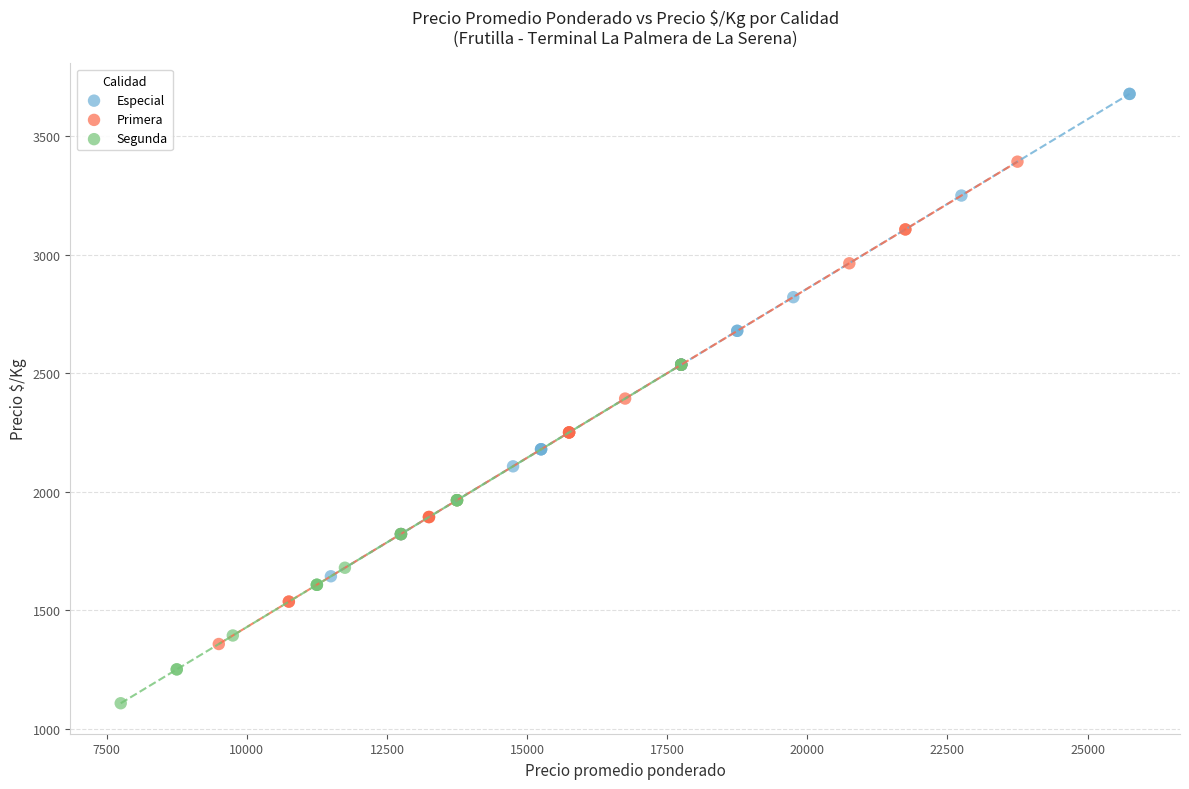

Which series contains the highest Y value?

Especial